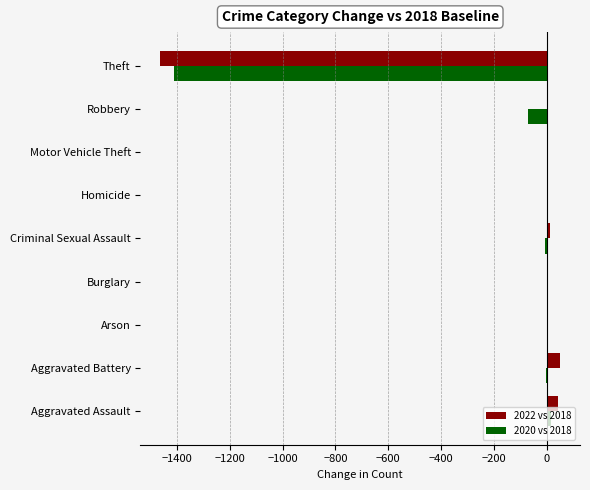

What is the highest value of the 2022 vs 2018 series?

50